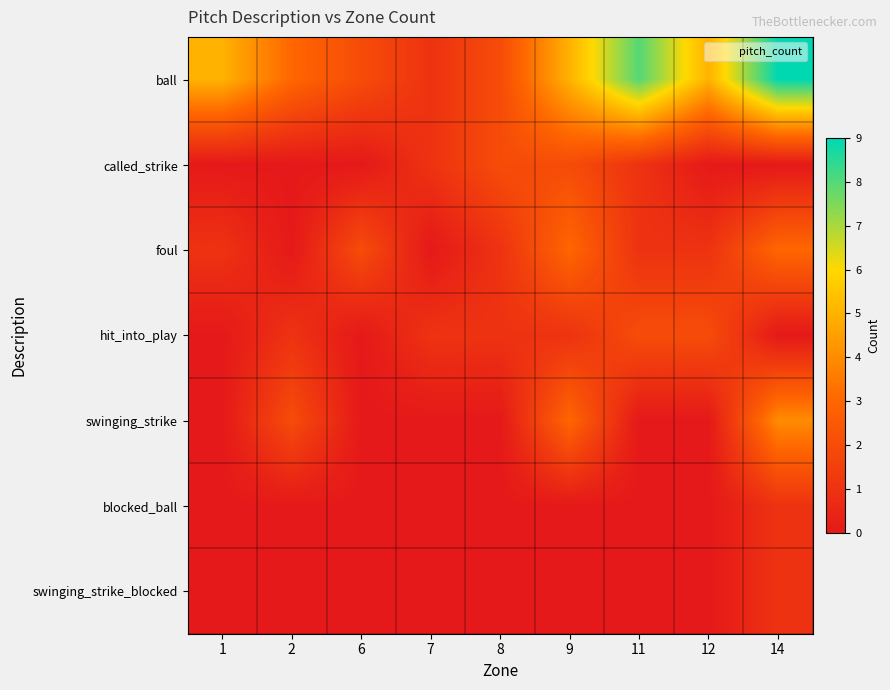

Between 6 and 8, which series saw the biggest shift?

called_strike